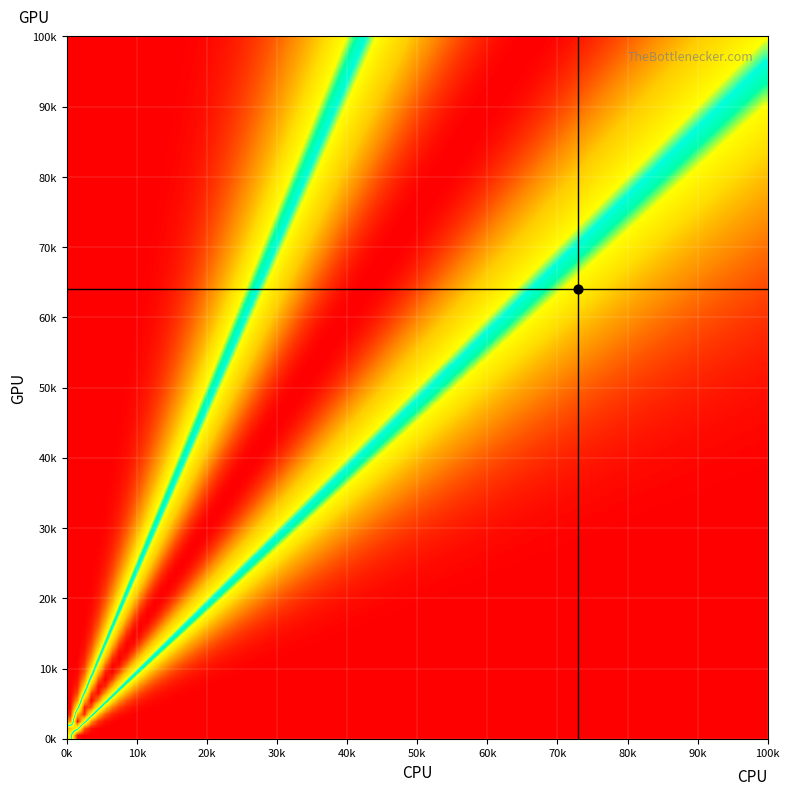

At how many categories does at least one series exceed 0?

40